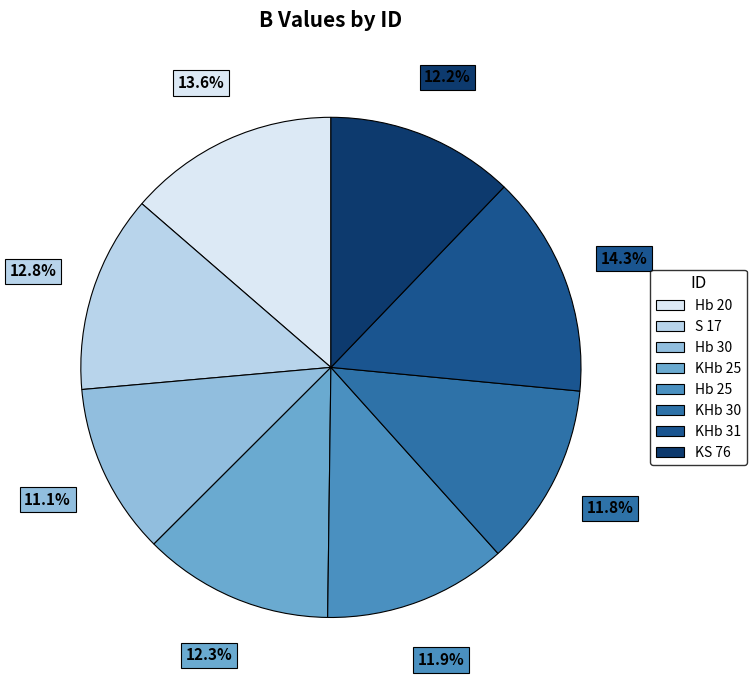

Between S 17 and KHb 31, which is larger?

KHb 31